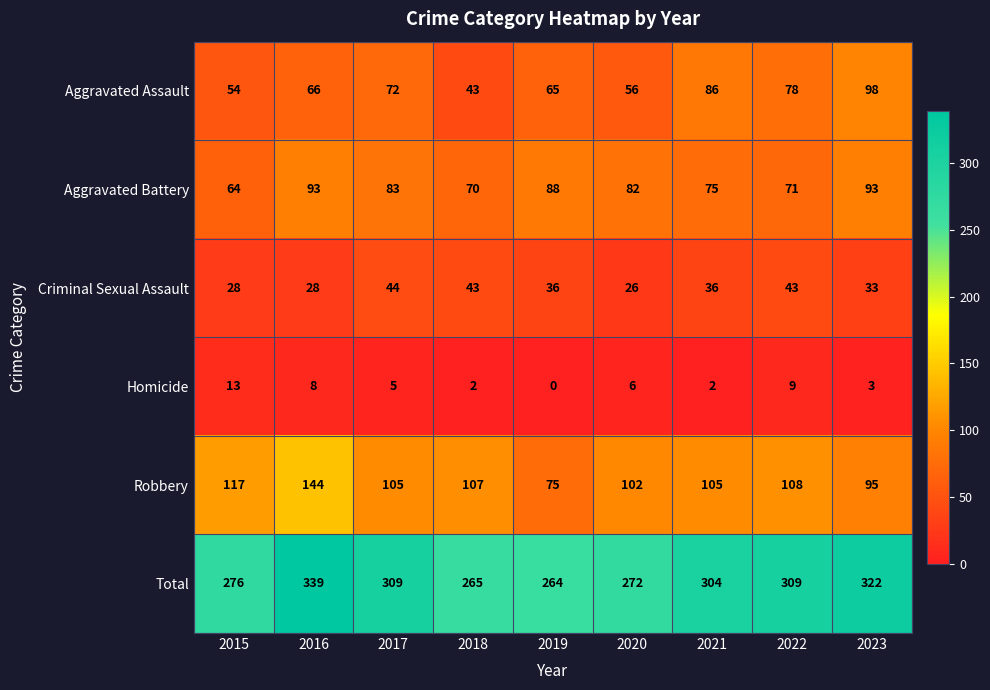

Where is Homicide nearest to the value 6?

2020